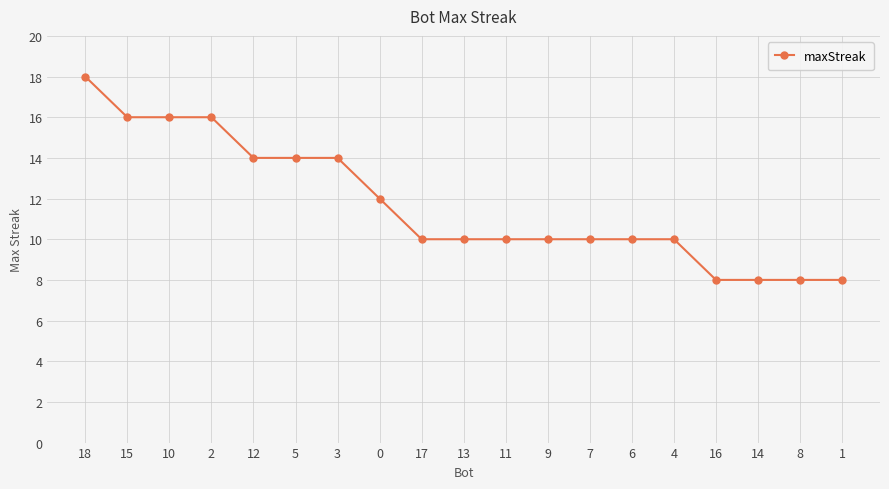

Which label corresponds to the largest value in the chart?

18